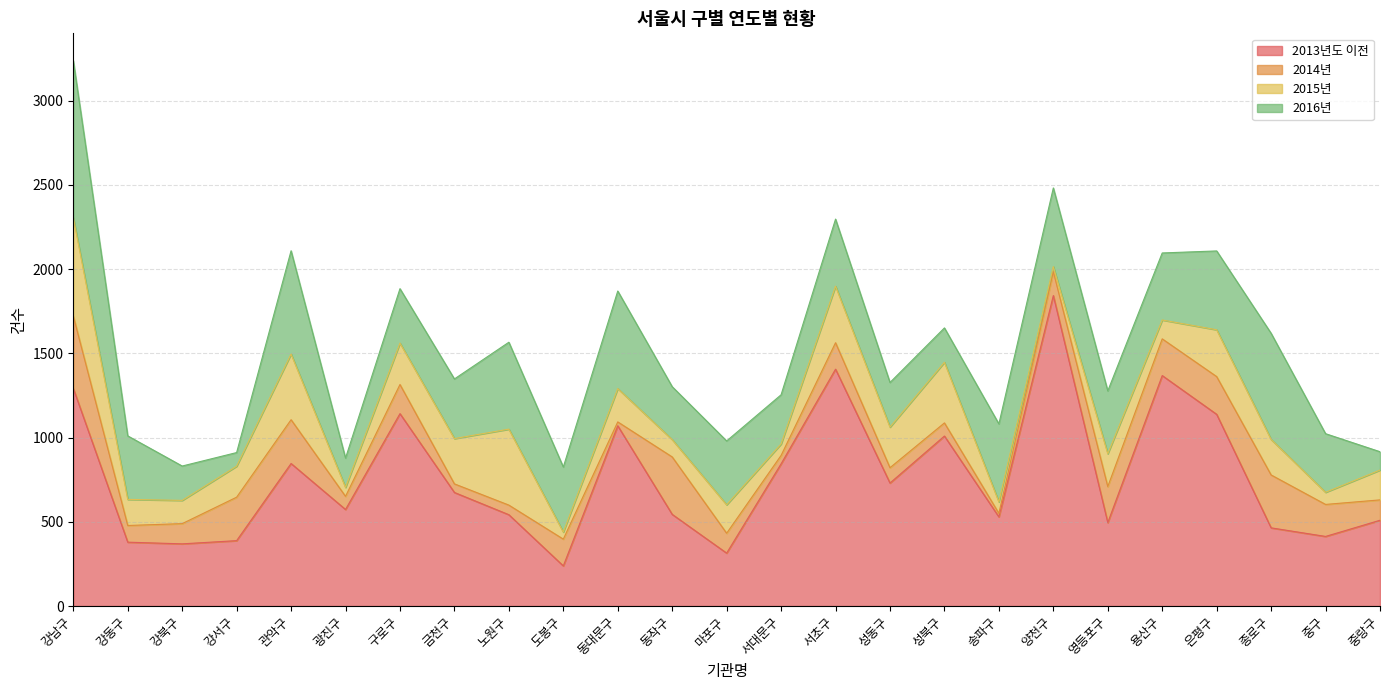

What is the highest value of the 2015년 series?

584